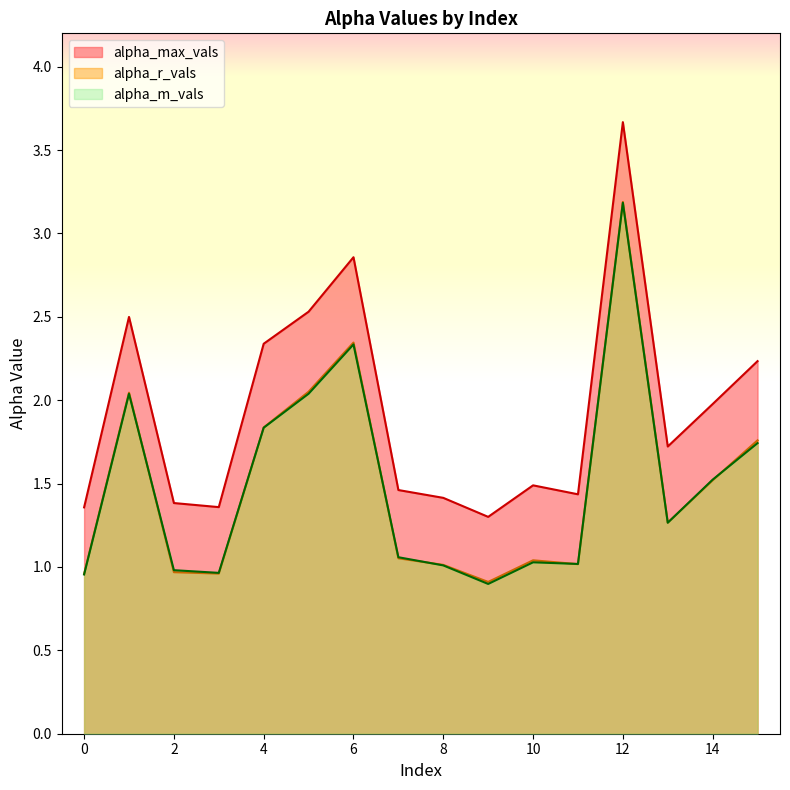

Which series has the largest total across all categories?

alpha_max_vals